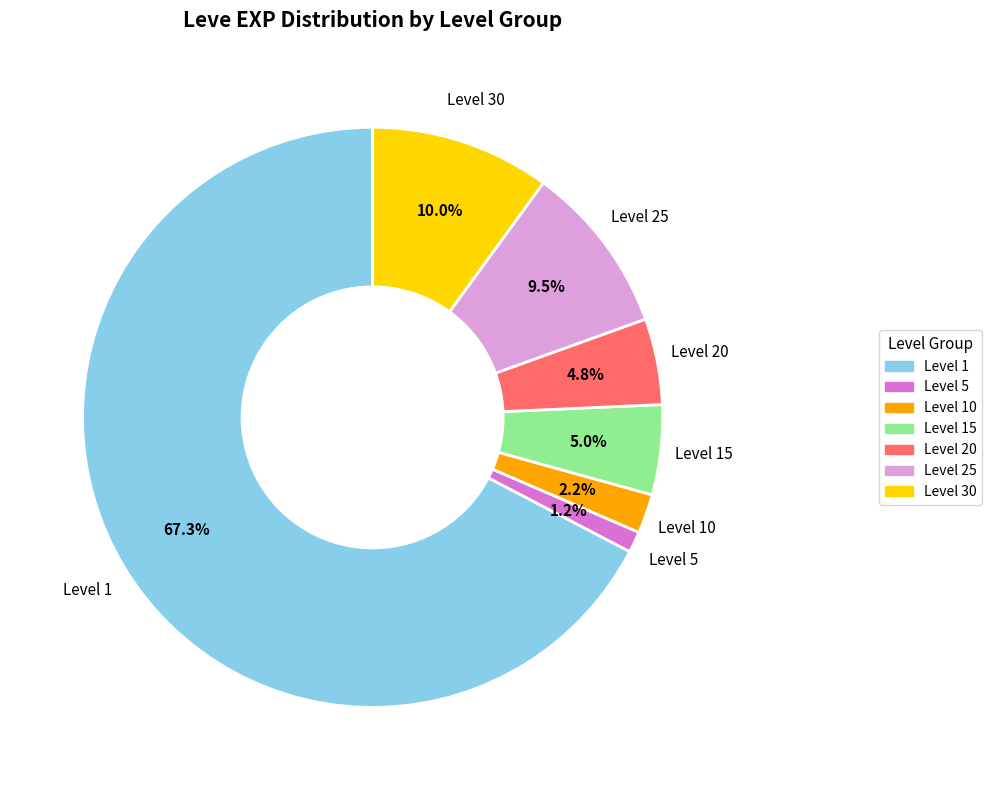

Does any single category account for the majority?

Yes